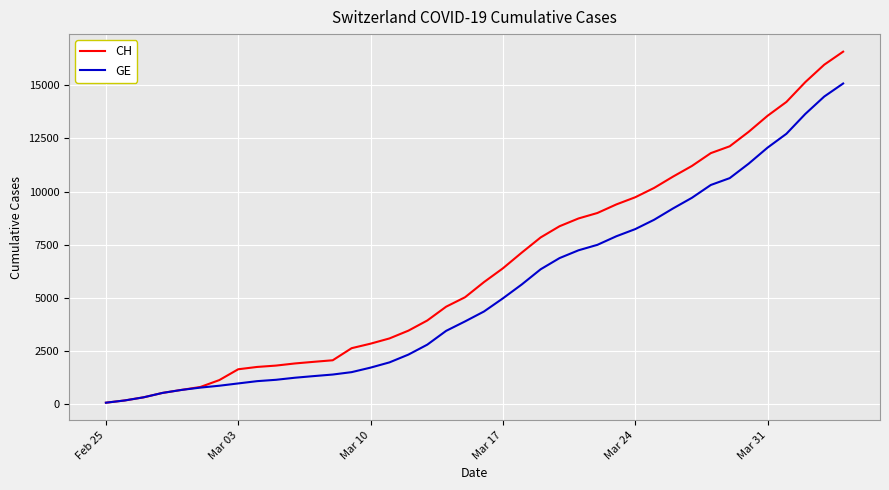

What is the greatest value displayed?

16574